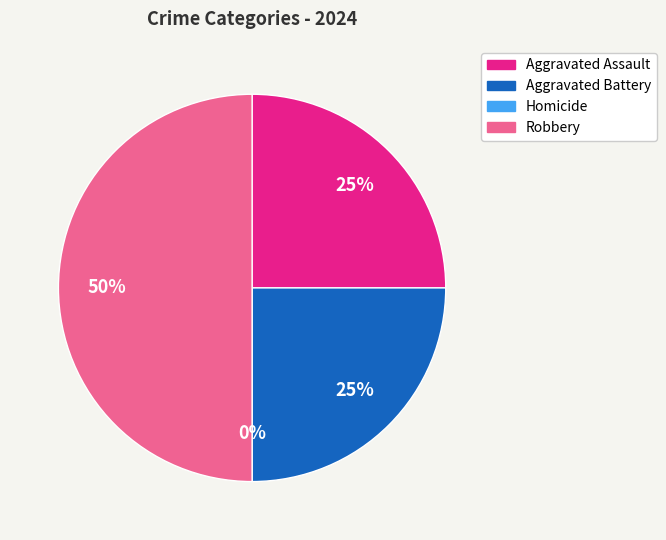

Do Homicide and Robbery together represent more than half of the pie?

No